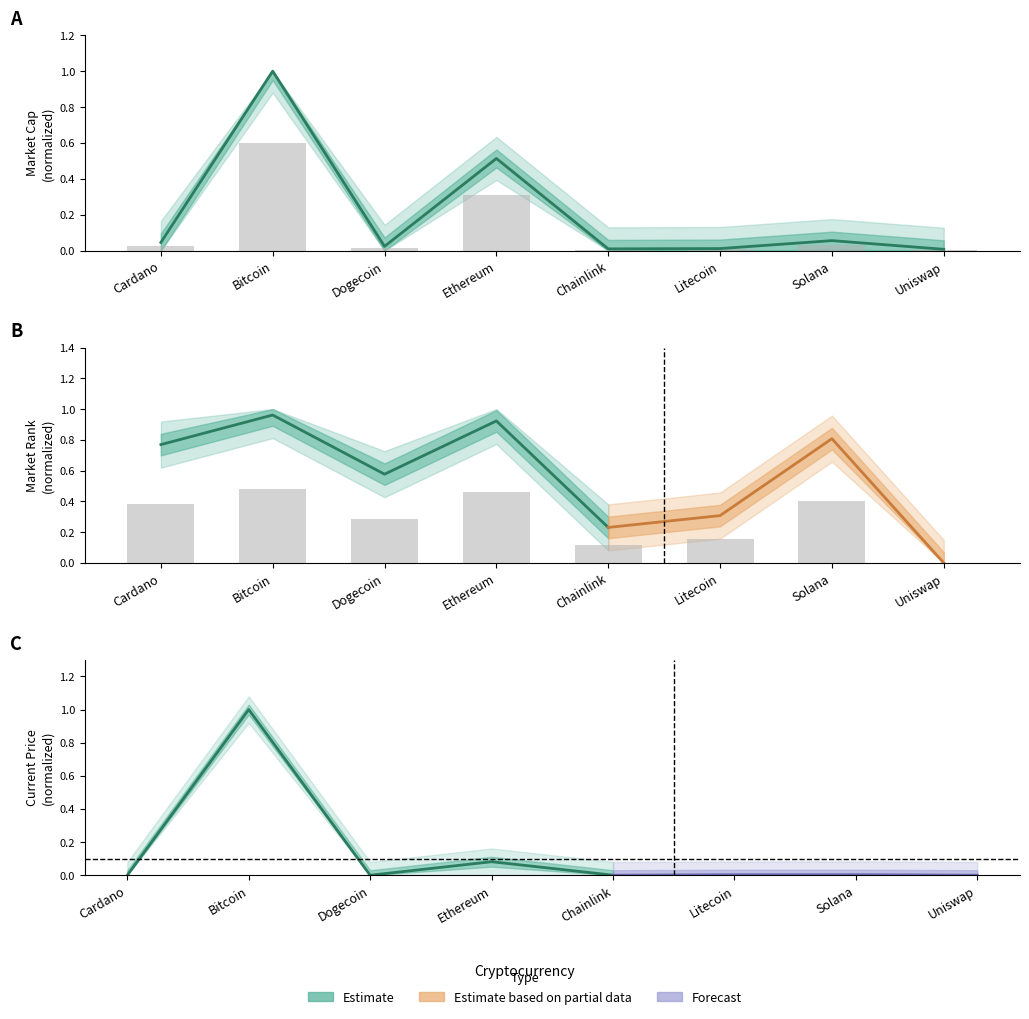

What position from the right is Bitcoin?

7